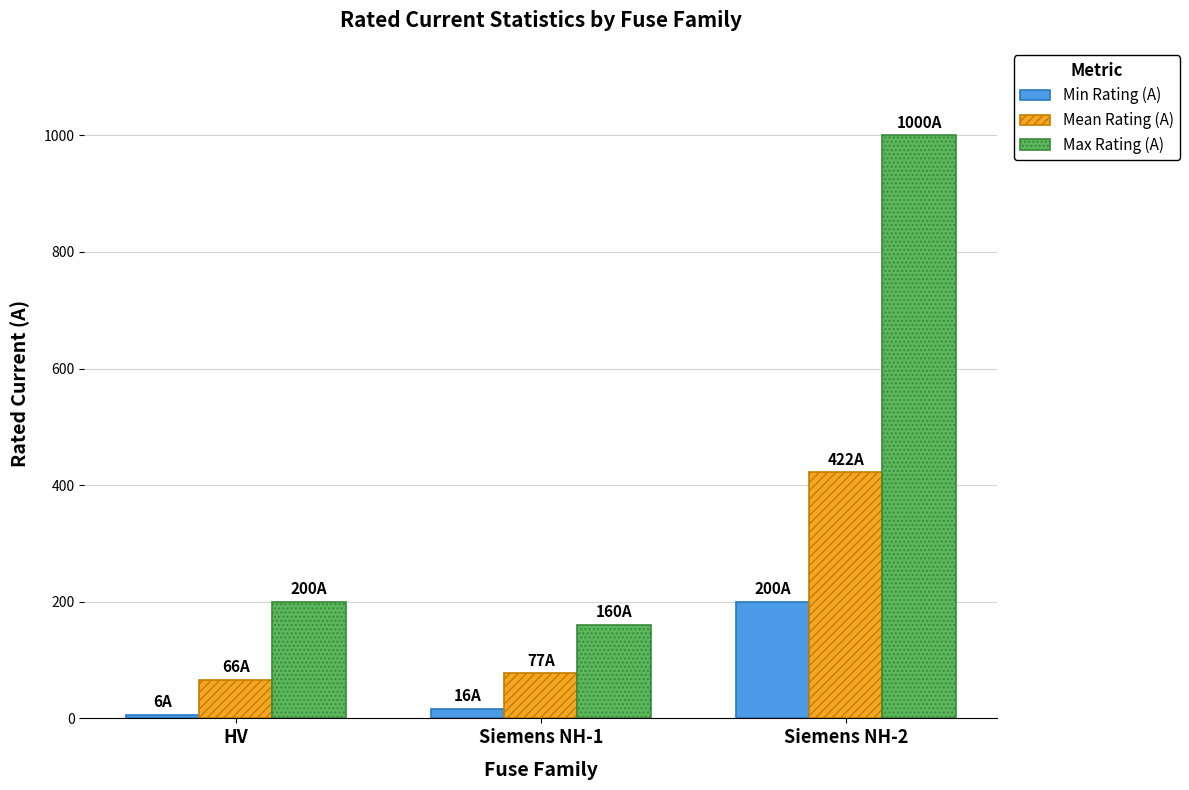

What is the difference between the maximum and minimum values in the Min Rating (A) series?

193.7